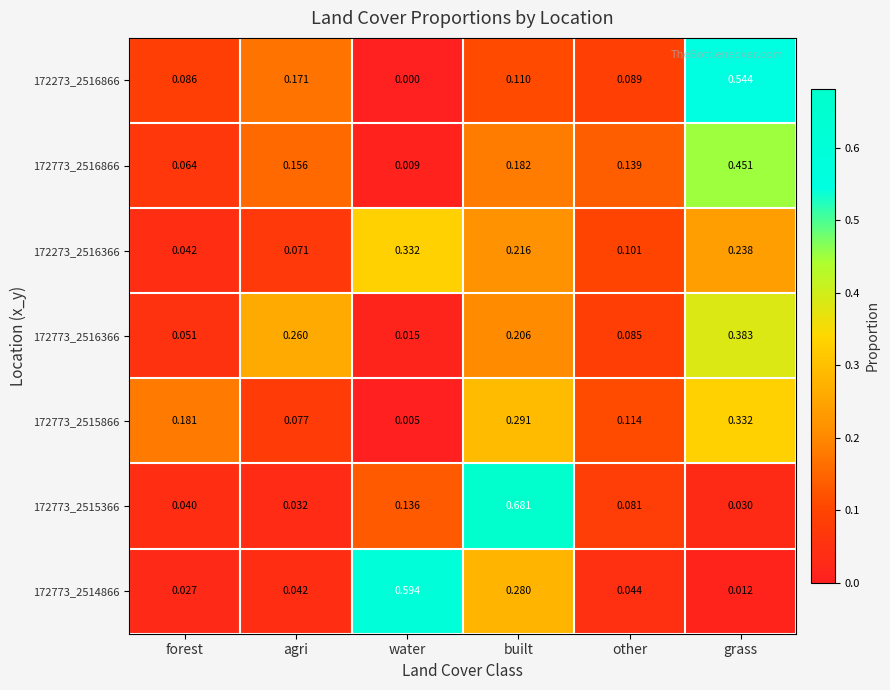

At which category is the sum across all series the highest?

grass